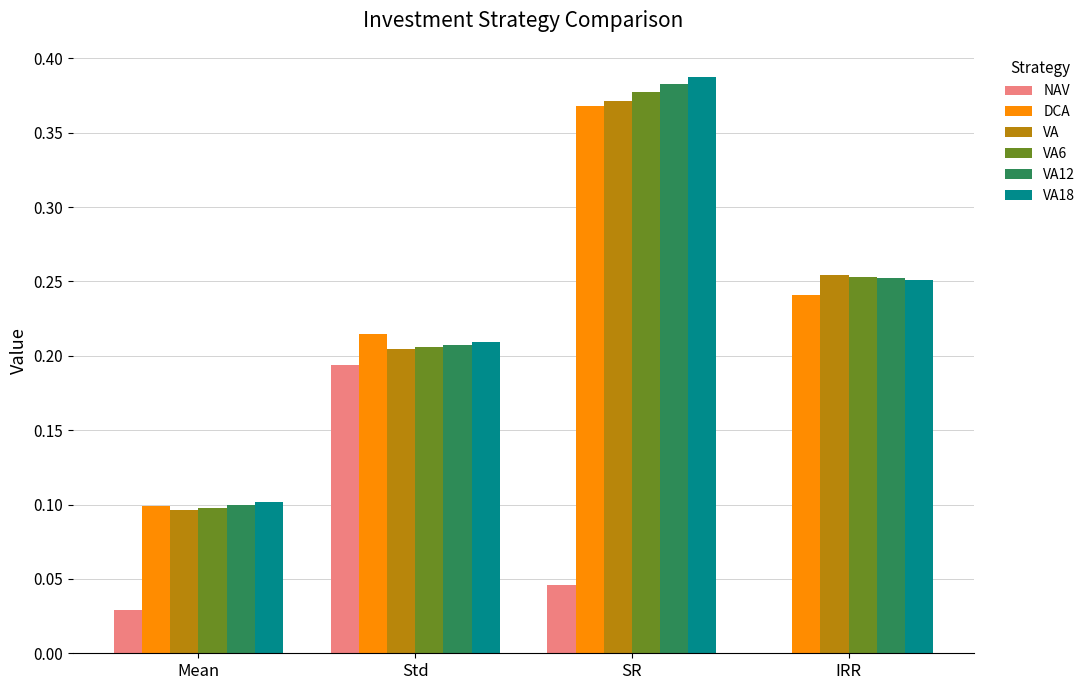

The DCA series shows 0.1 at SR. True or false?

False